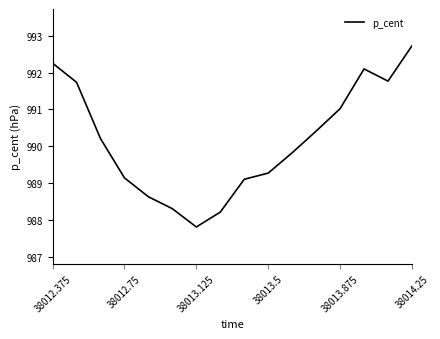

What is the greatest value displayed?

992.7